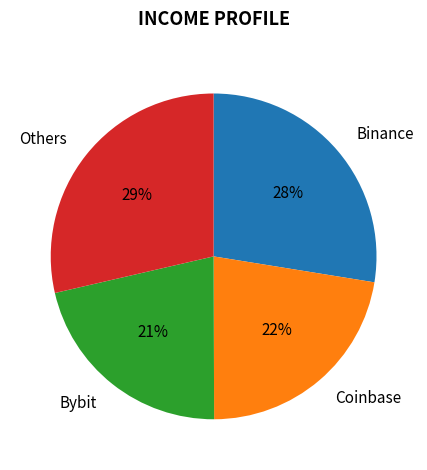

What is the ratio of the value at Coinbase to the value at Others?

0.8